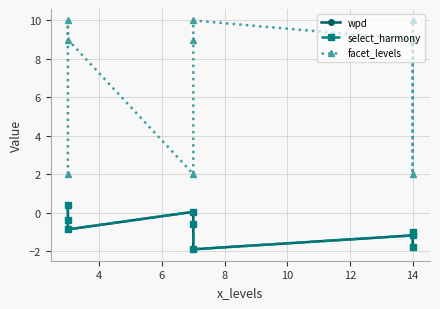

True or false: wpd and facet_levels intersect in this chart.

False